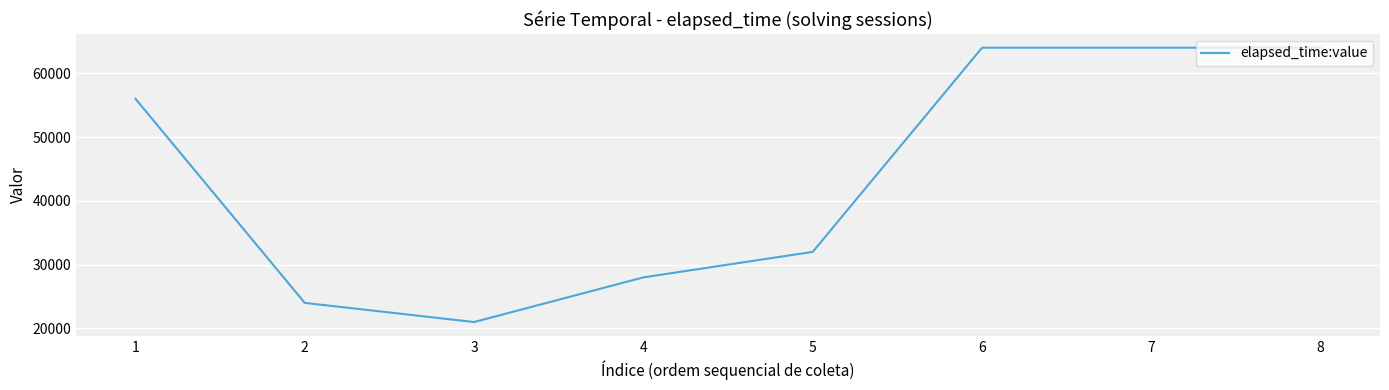

Between 1 and 7, which is larger?

7